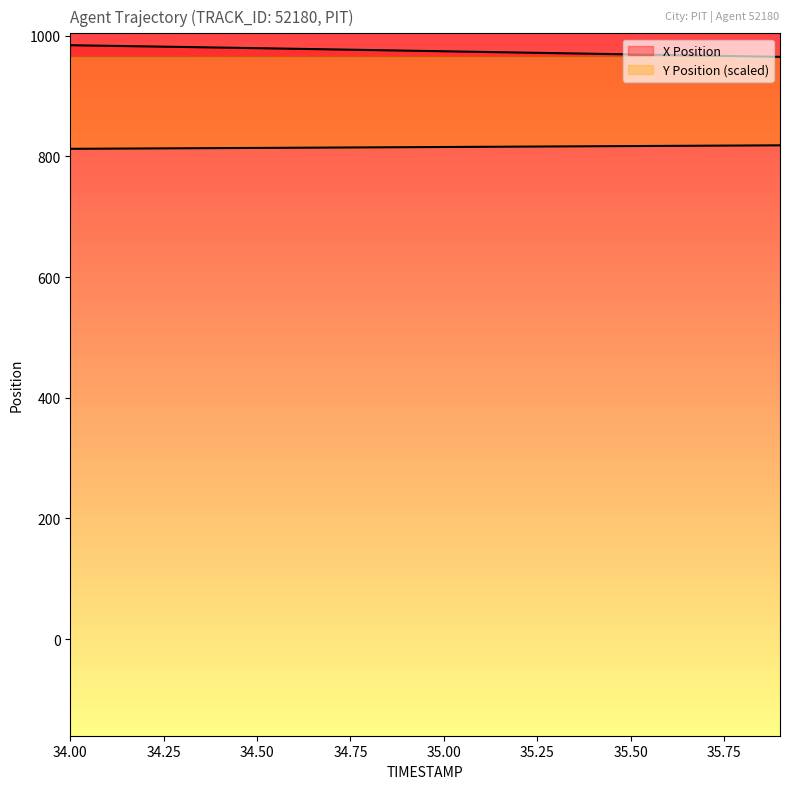

What are all the series names shown in the legend?

X, Y